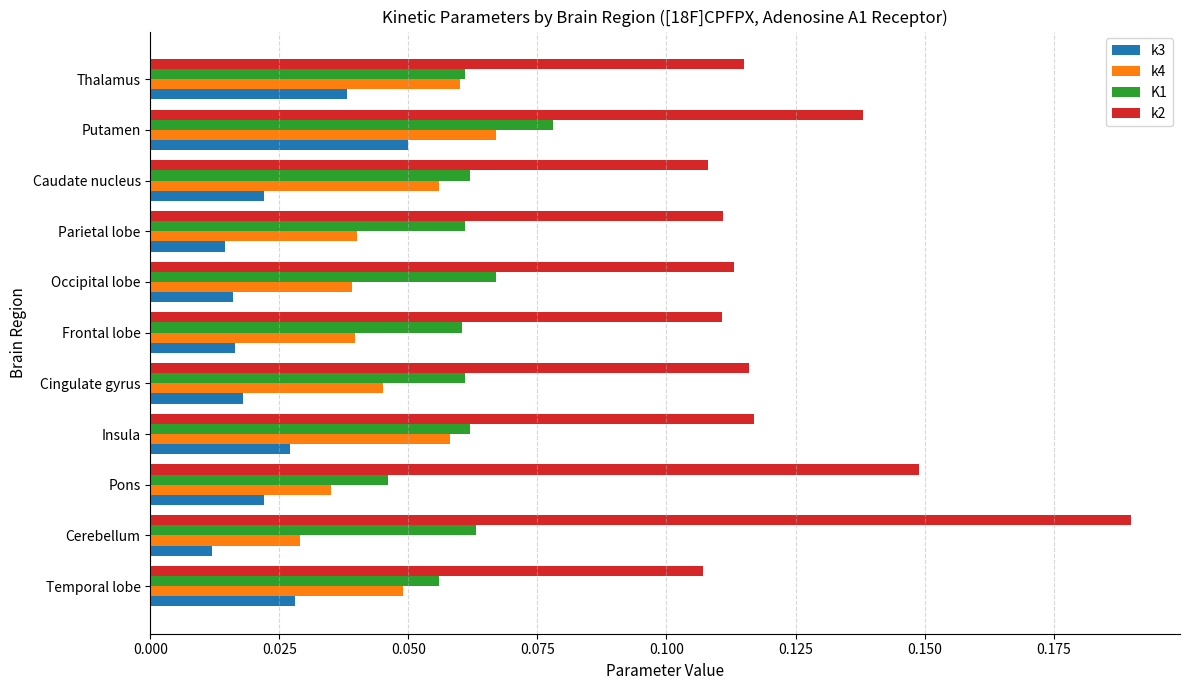

Which series has the widest spread of values?

k2